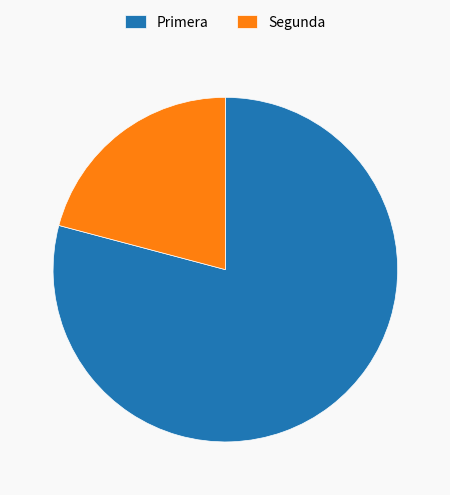

True or false: Primera accounts for 79% of the total.

True